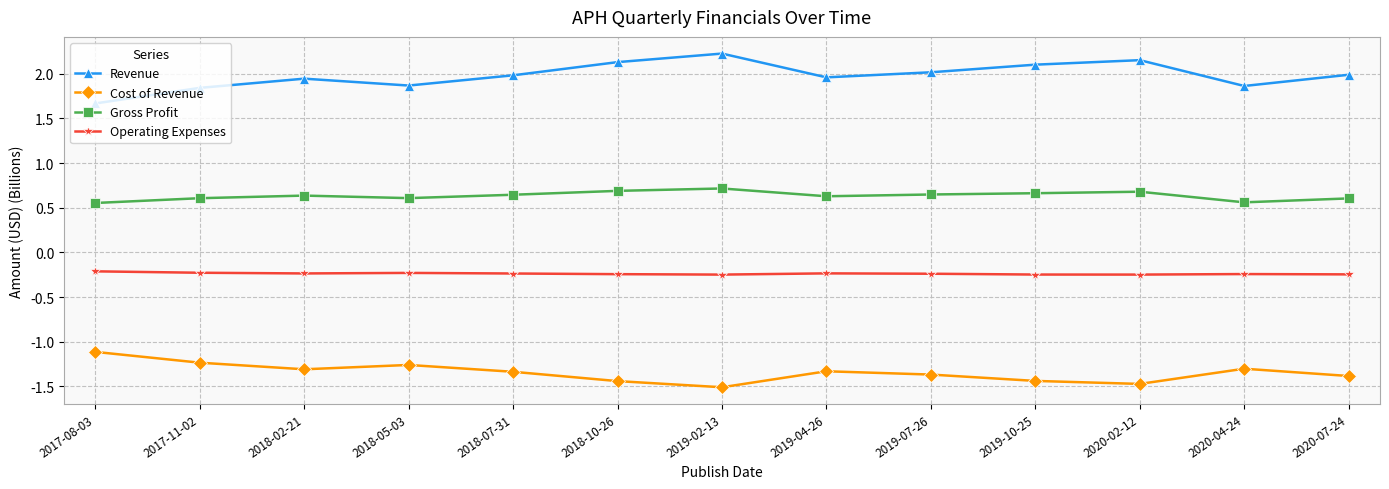

What is the difference between the second highest and second lowest values in the Revenue series?

0.3